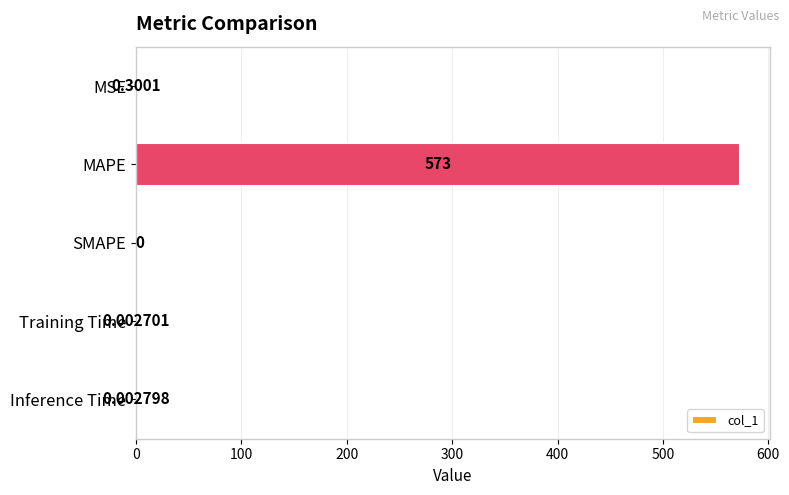

Count the number of categories in the chart.

5